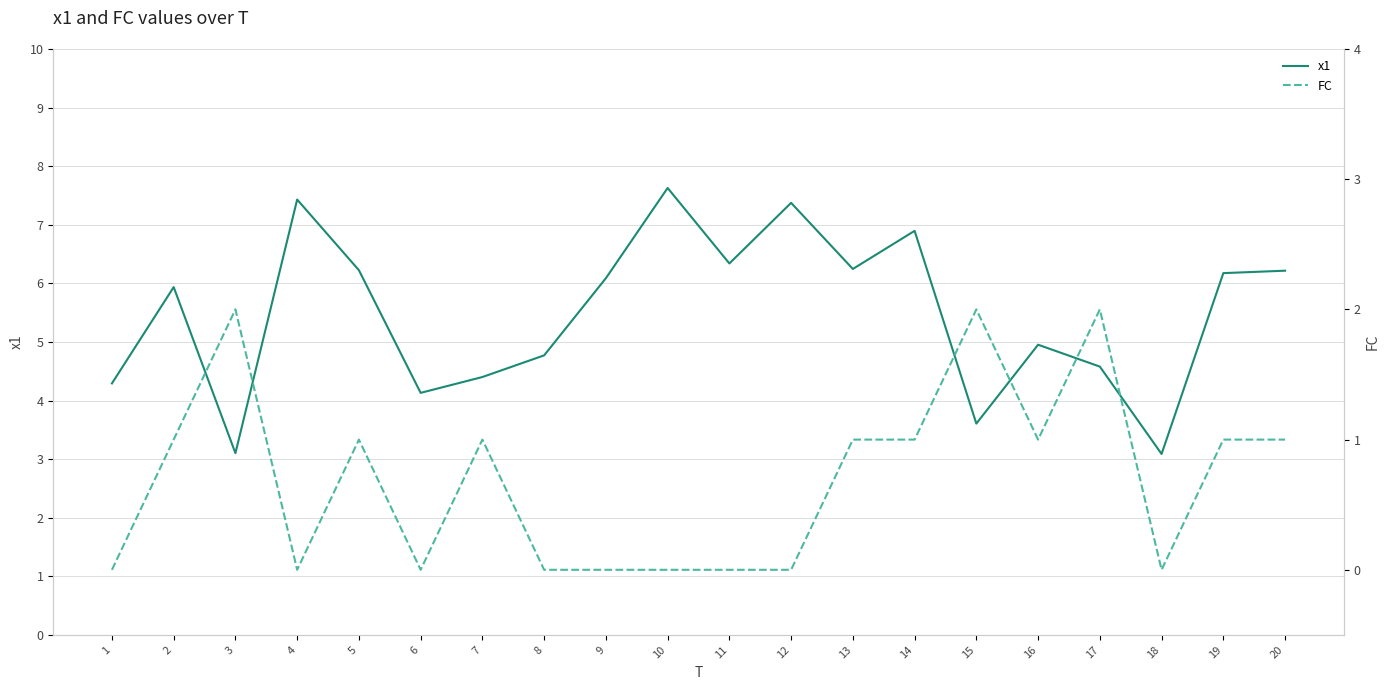

Which series has the largest total across all categories?

x1